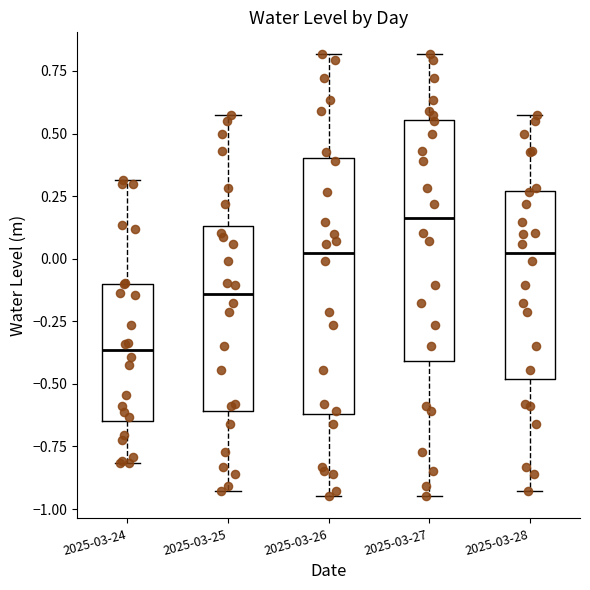

Which box's median line is the lowest?

2025-03-24